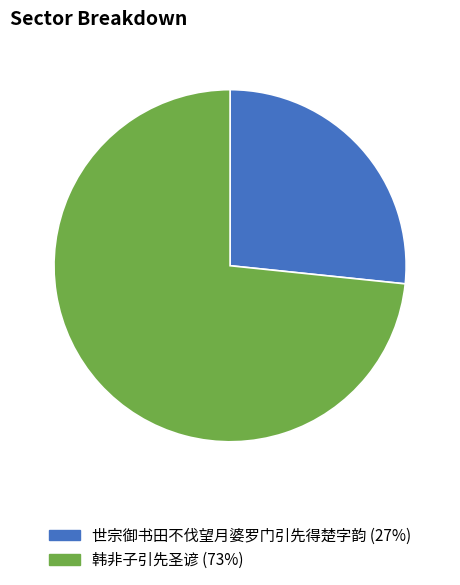

What is the majority slice?

韩非子引先圣谚